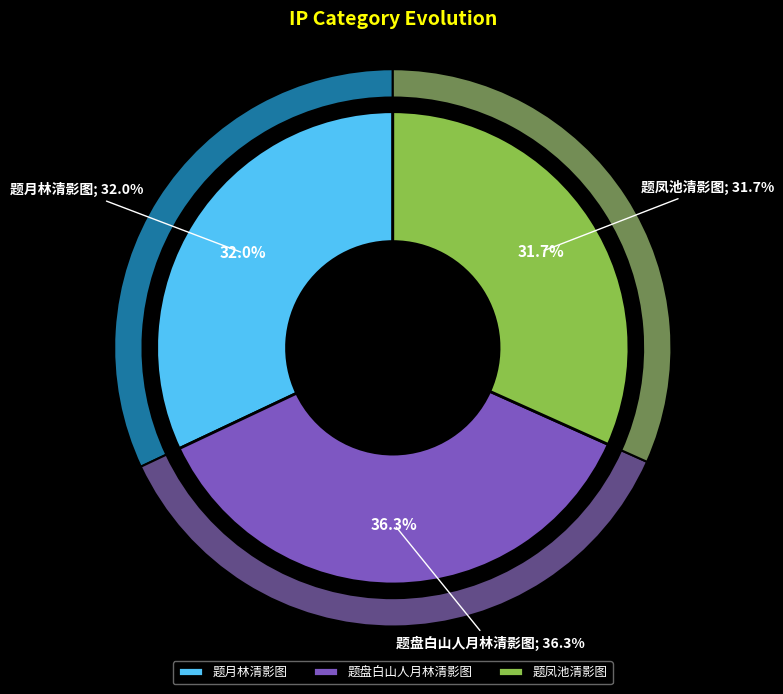

What is the largest slice in the pie chart?

题盘白山人月林清影图